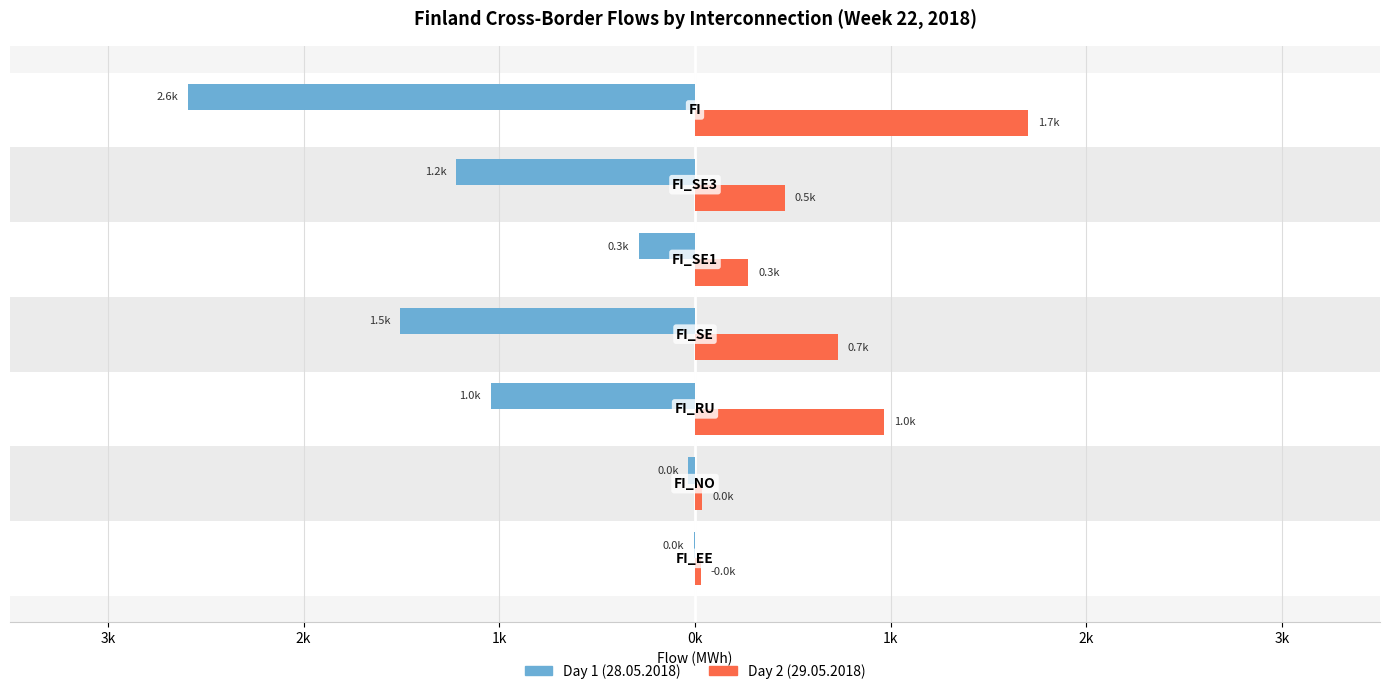

Reading left to right, transcribe all the data shown in this chart.

Day 1 (28.05.2018): -0.0	-0.0	-1.0	-1.5	-0.3	-1.2	-2.6
Day 2 (29.05.2018): 0.0	0.0	1.0	0.7	0.3	0.5	1.7